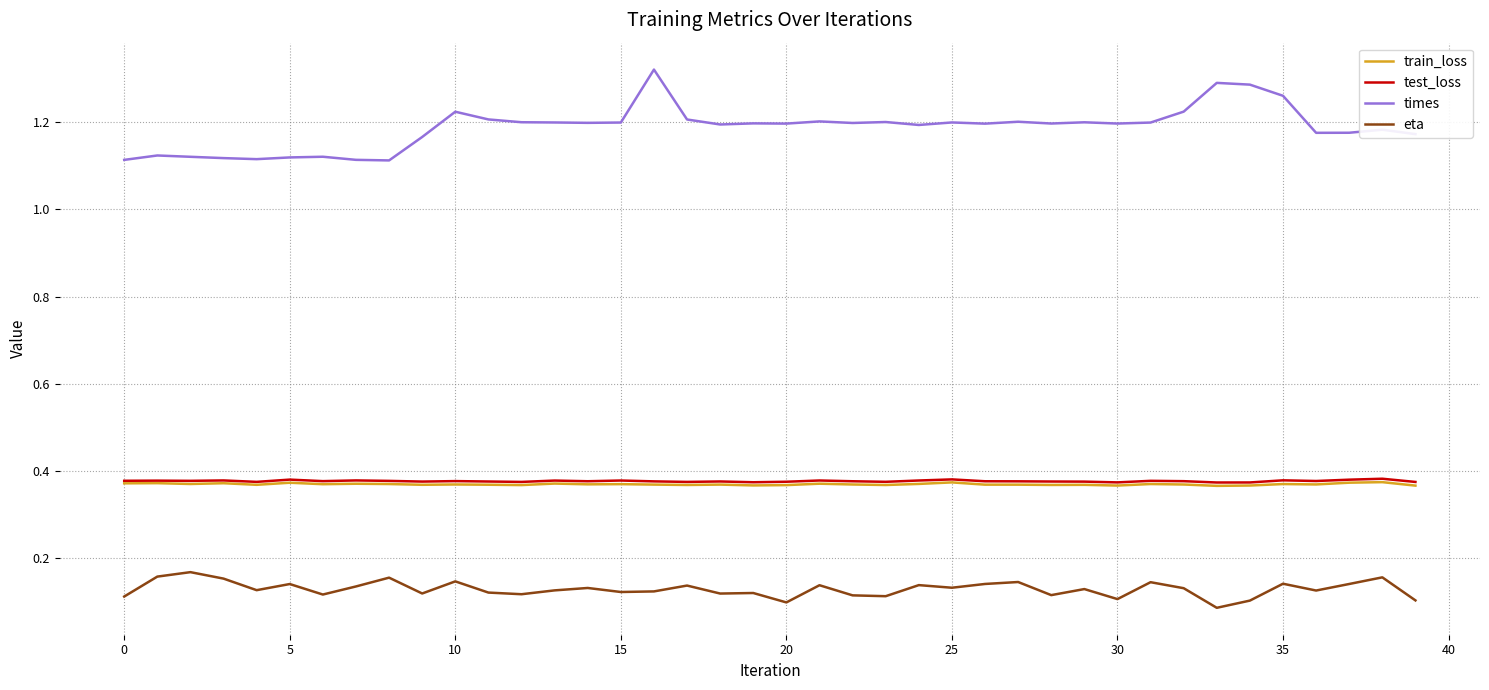

Does the chart display data point markers on the line(s)?

No